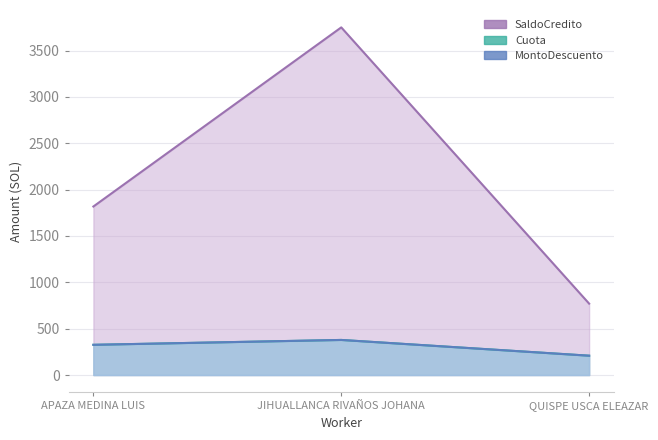

Is the value of MontoDescuento at QUISPE USCA ELEAZAR greater than the value of SaldoCredito at APAZA MEDINA LUIS?

No